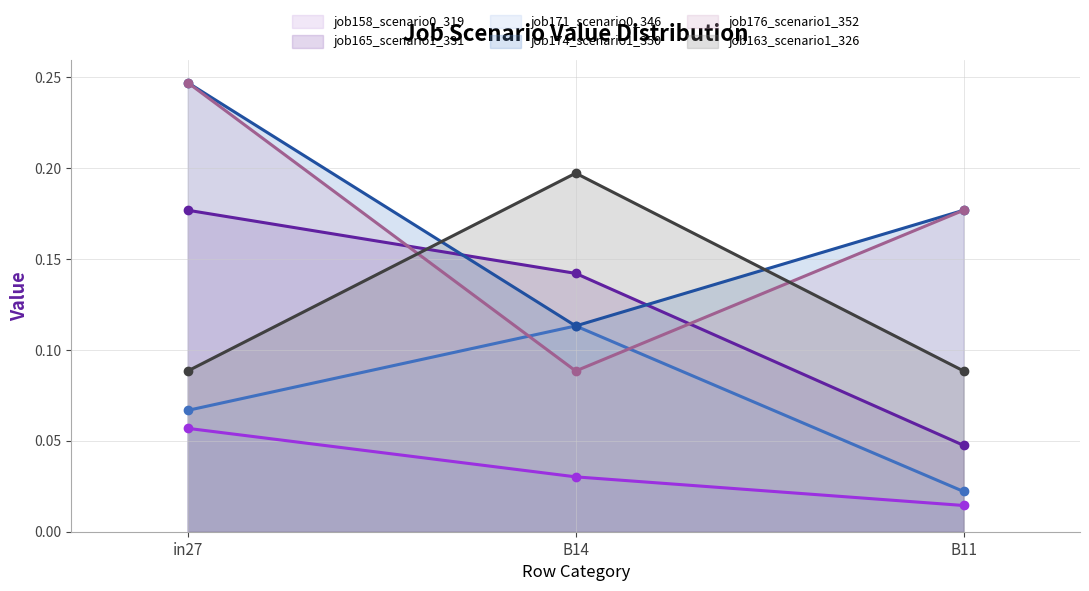

Which series has the largest total across all categories?

job174_scenario1_350